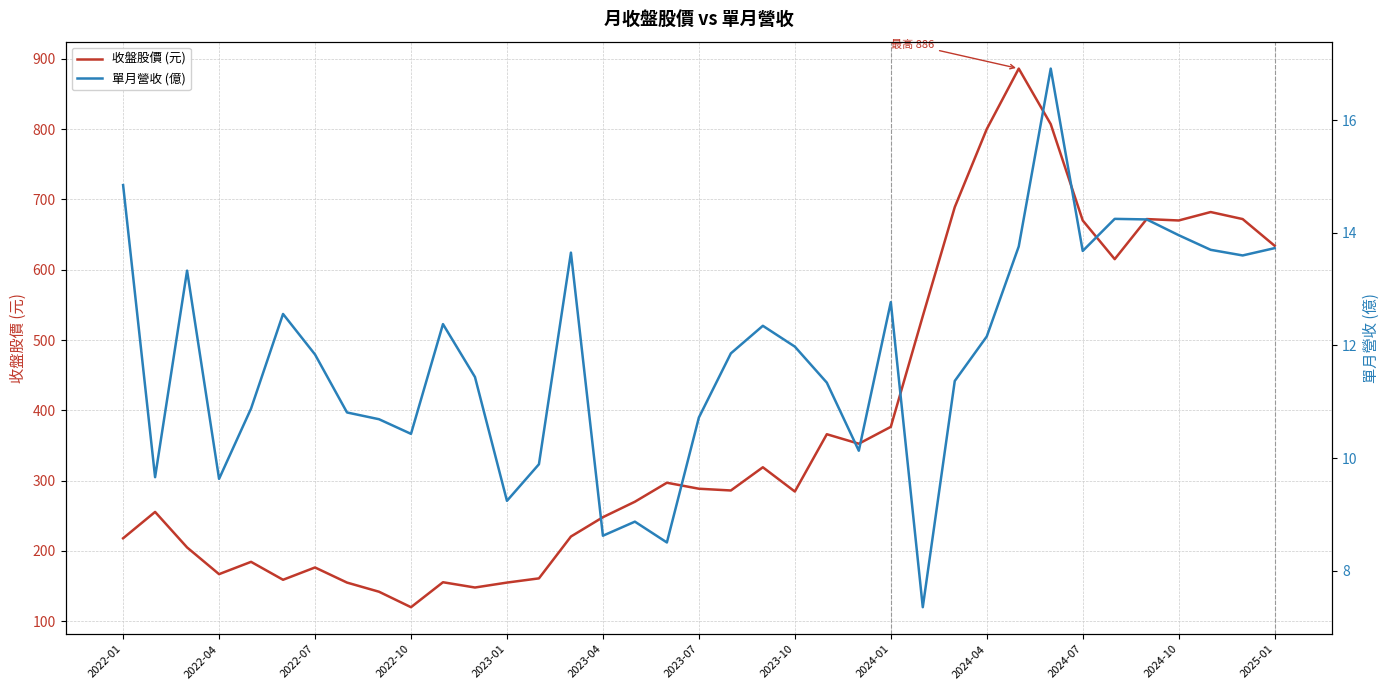

What is the minimum value for 收盤股價 (元)?

120.0